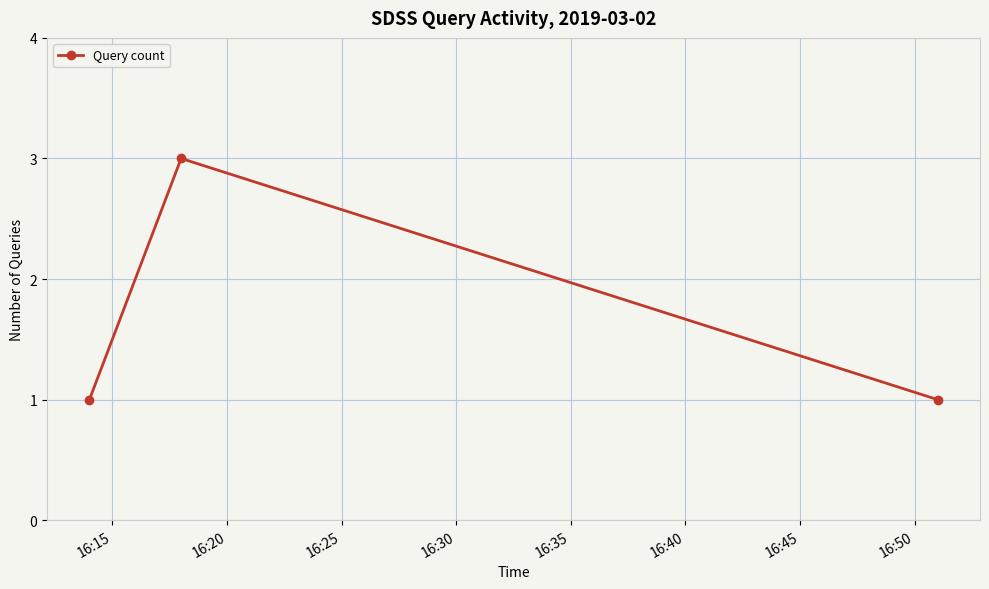

What is the sum of all values?

5